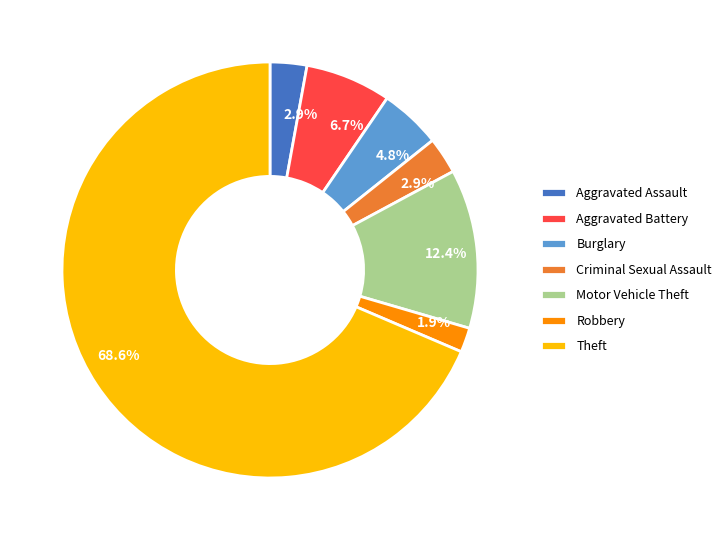

Is the sum of Aggravated Assault and Motor Vehicle Theft greater than half?

No